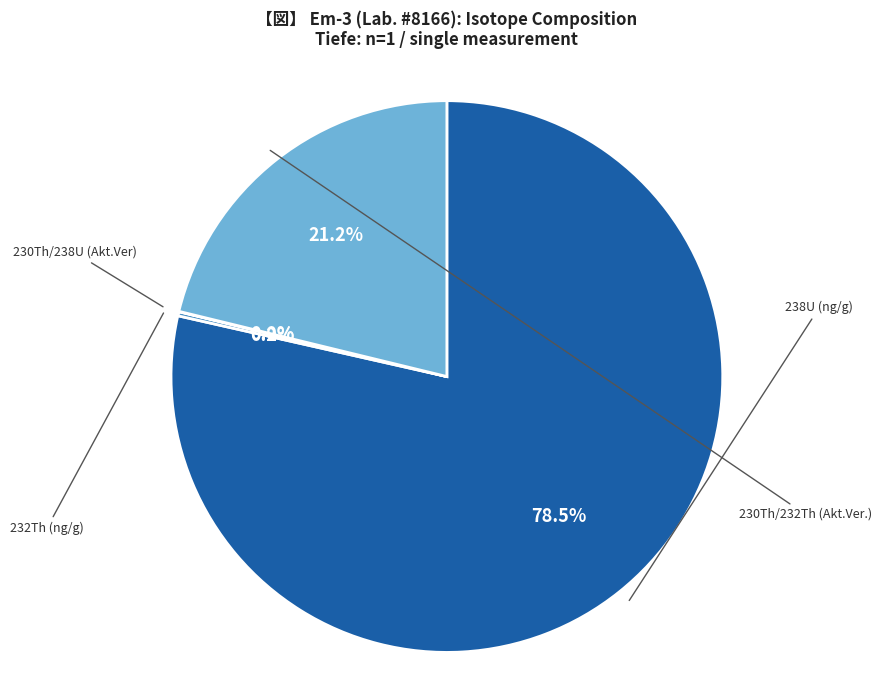

Count the number of slices in the pie.

4